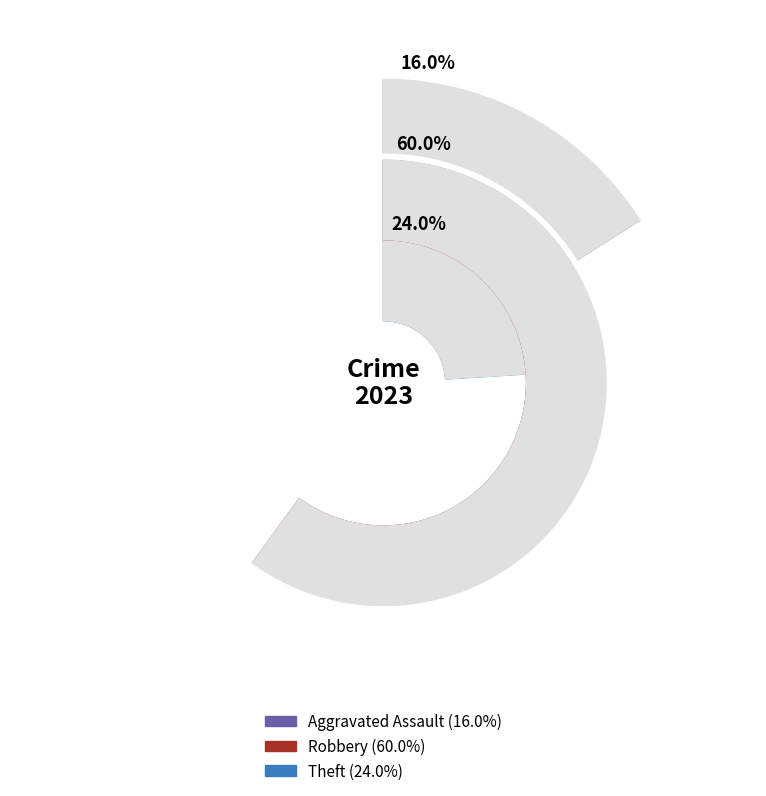

Does Robbery represent more than half of the total?

Yes